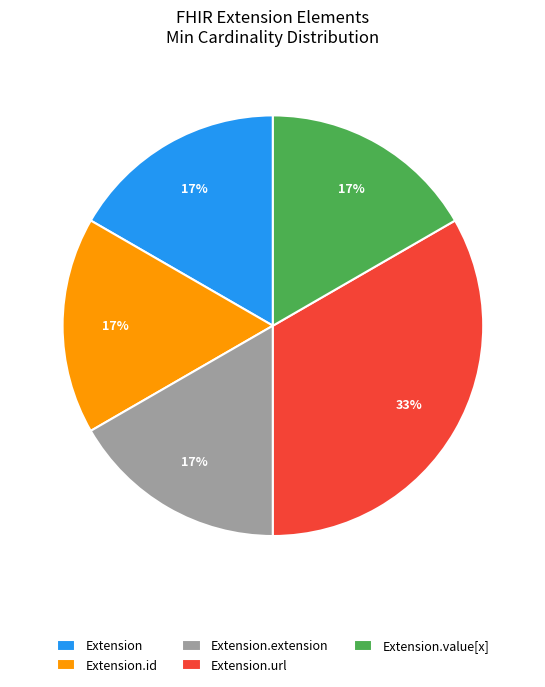

Which slice is the largest?

Extension.url